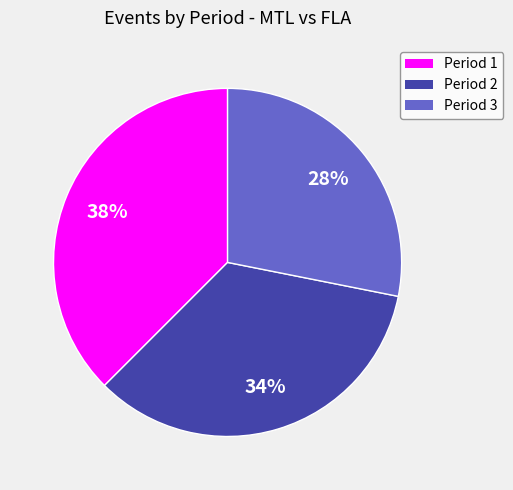

To the nearest percent, what is the average slice percentage?

33%